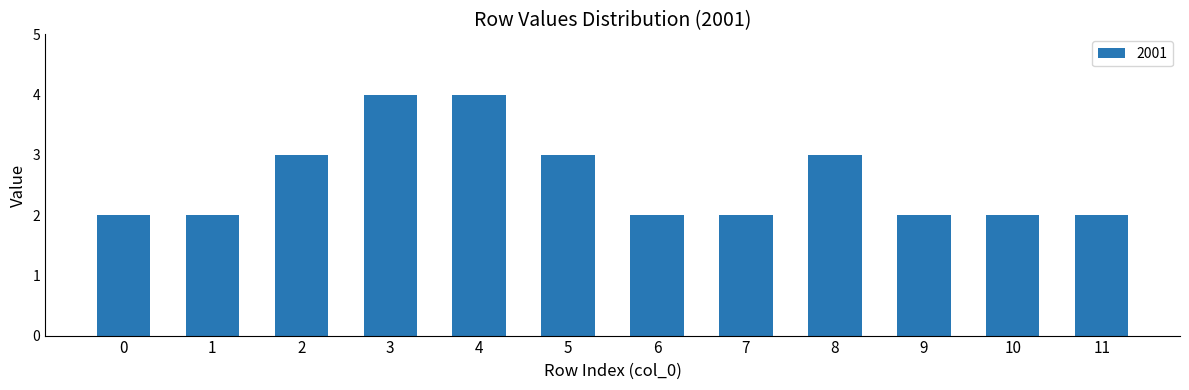

True or false: the data shows 1 at 0.

False